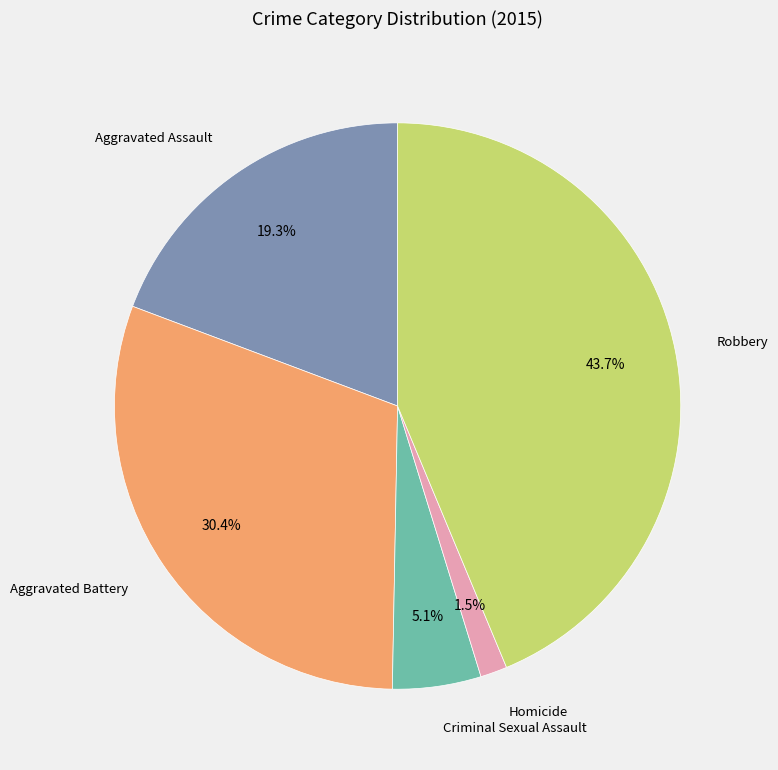

To the nearest percent, what portion does Aggravated Battery represent?

30%